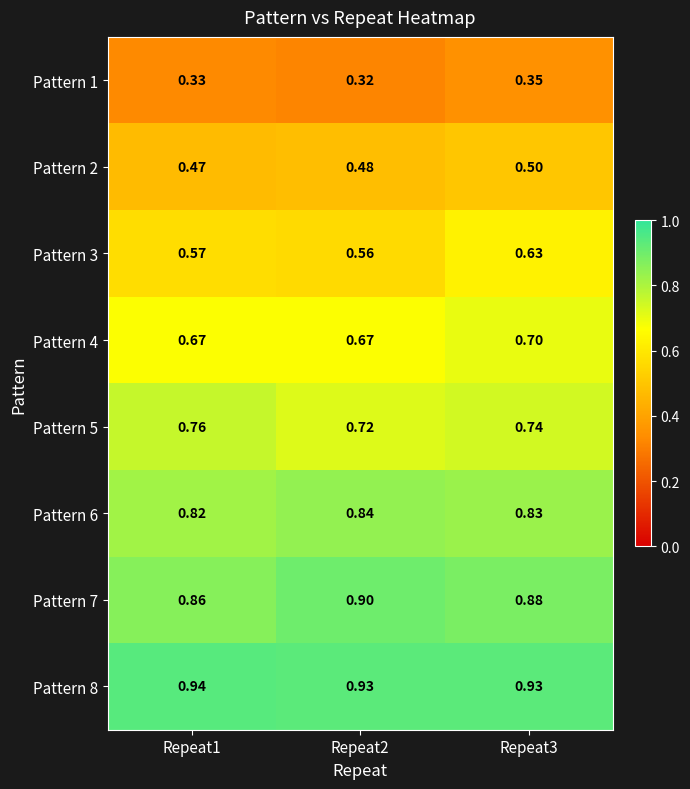

Is the value of Pattern 7 at Repeat3 greater than the value of Pattern 3 at Repeat1?

Yes